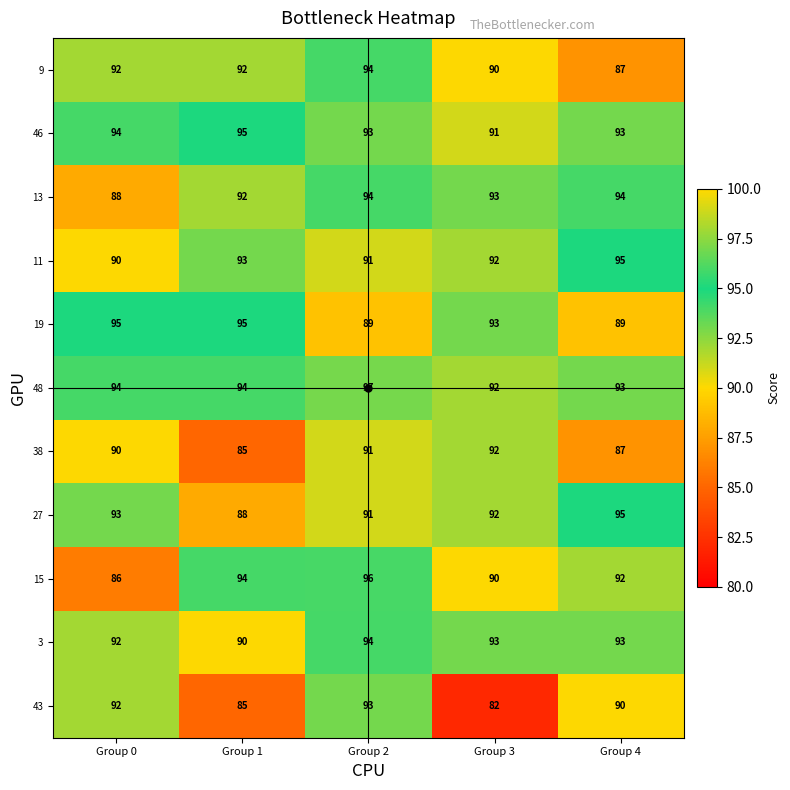

At which category does the chart reach its peak across all series?

Group 2